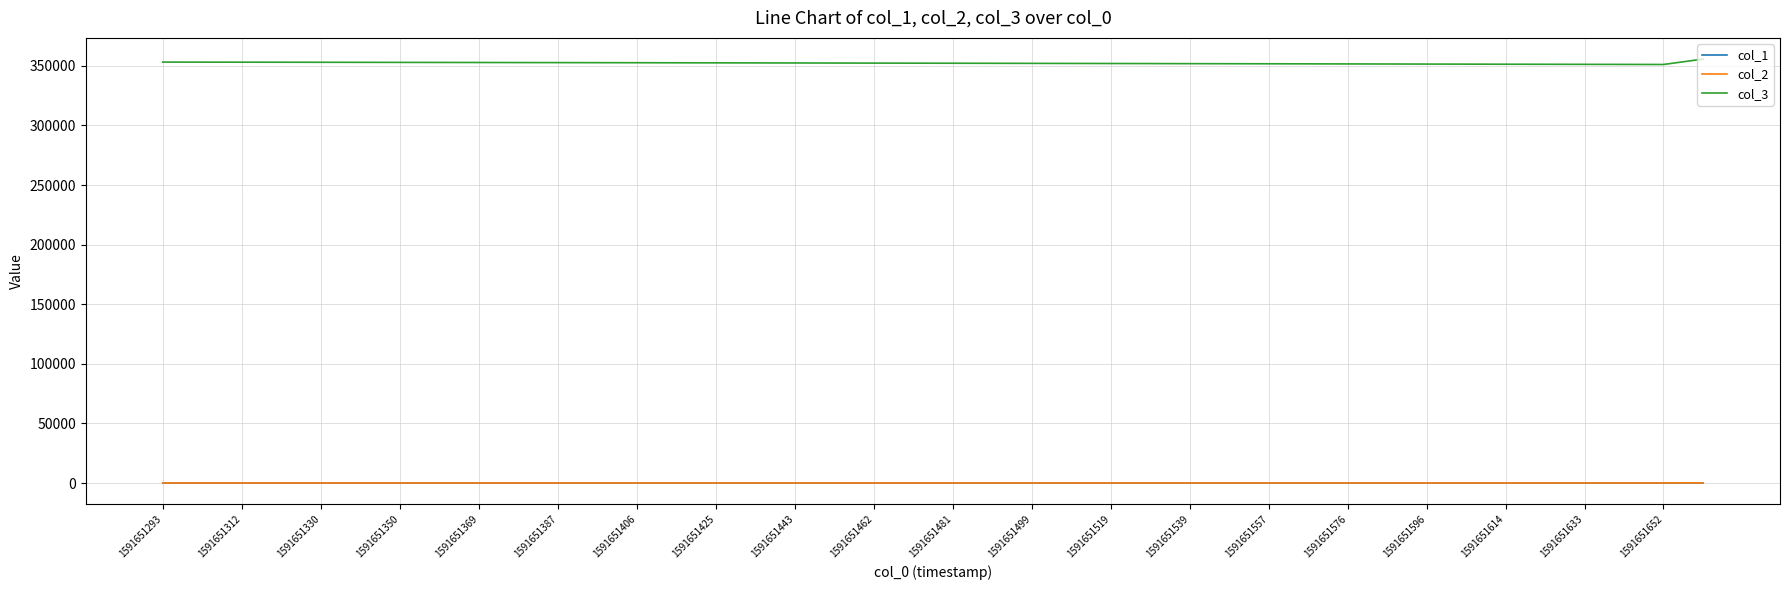

True or false: col_2 and col_3 cross at least once.

False